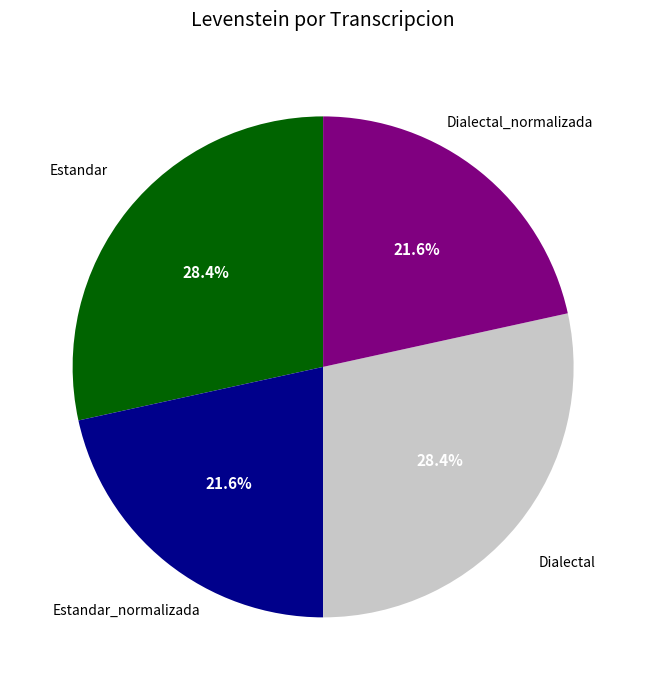

How many segments does this pie chart have?

4